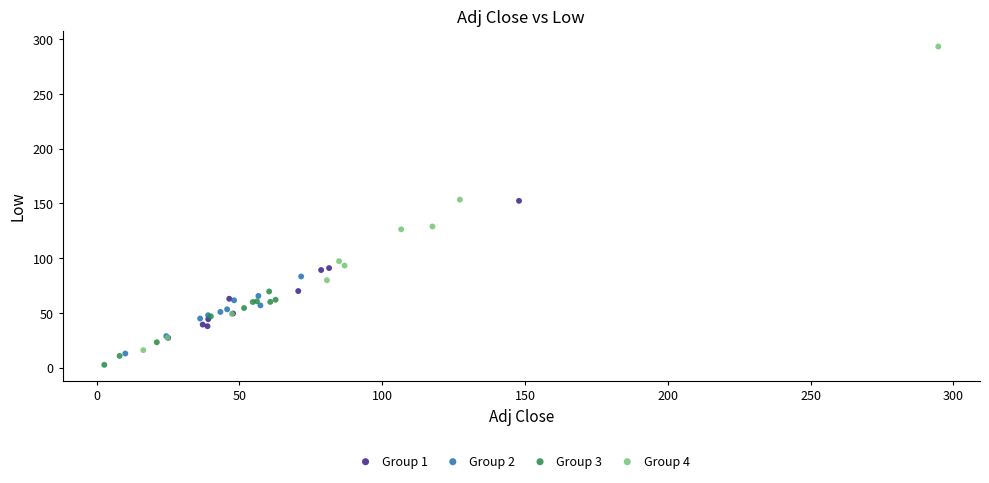

Which series contains the highest Y value?

Group 4